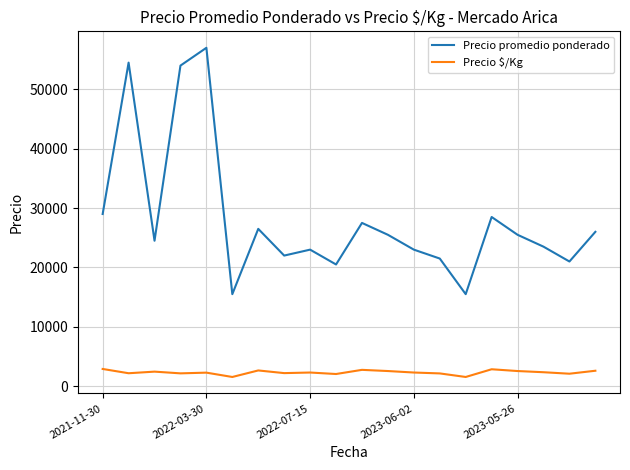

Which series has the largest total across all categories?

Precio promedio ponderado